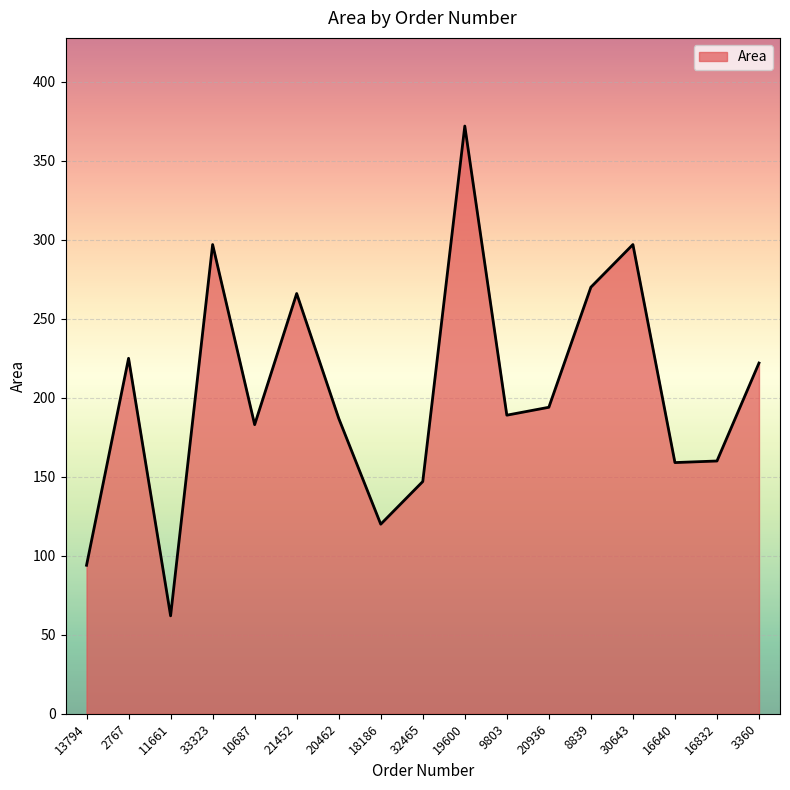

What position from the left is 20936?

12